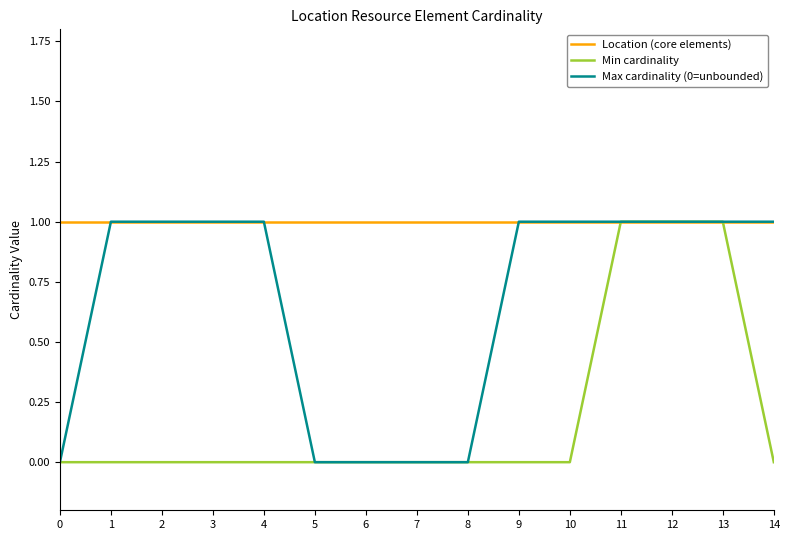

Which series has the largest total across all categories?

Location (core elements)